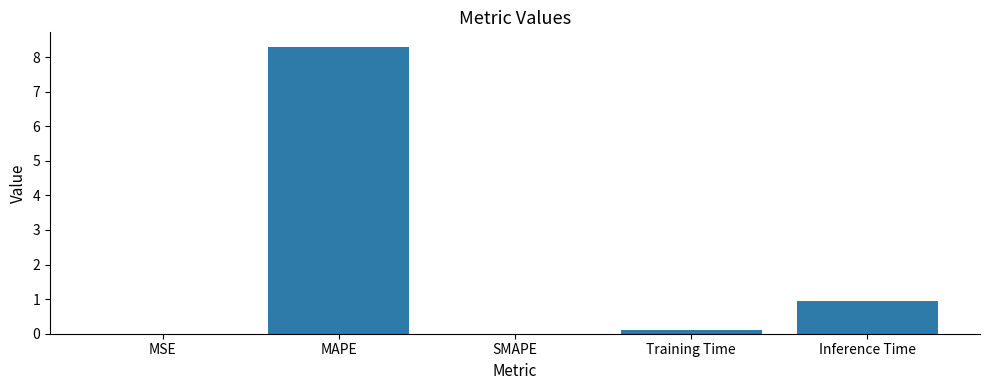

What is the change in value from Training Time to Inference Time?

+0.8